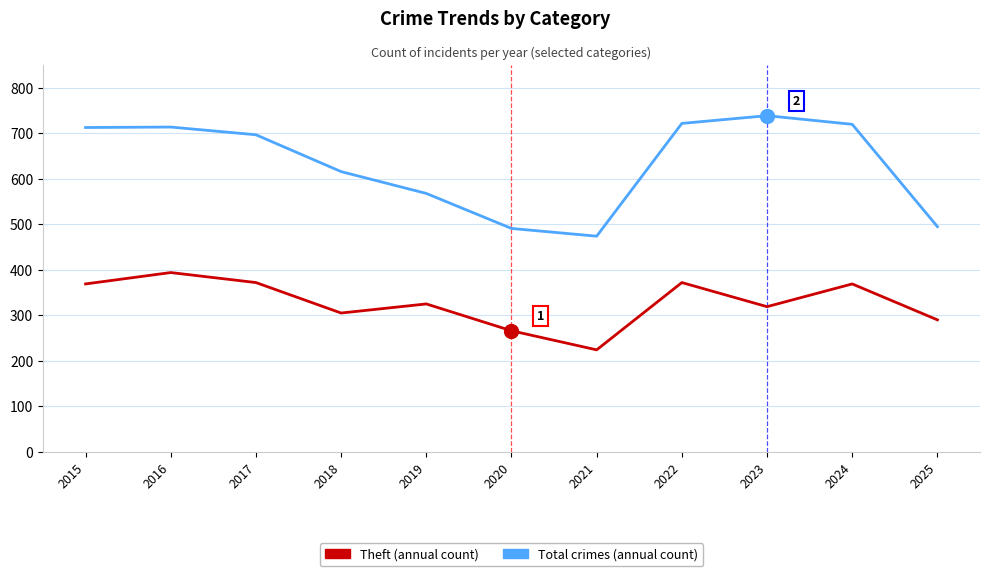

What is the smallest value displayed?

224